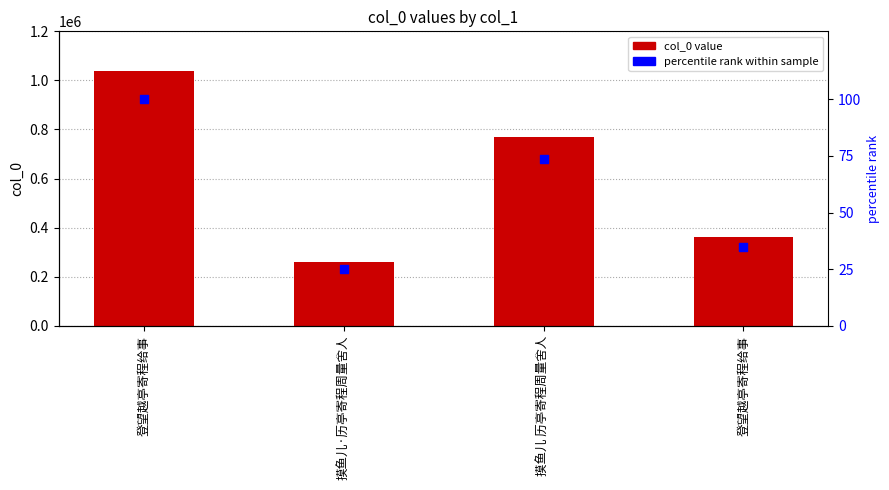

At how many categories does at least one series exceed 536563?

2